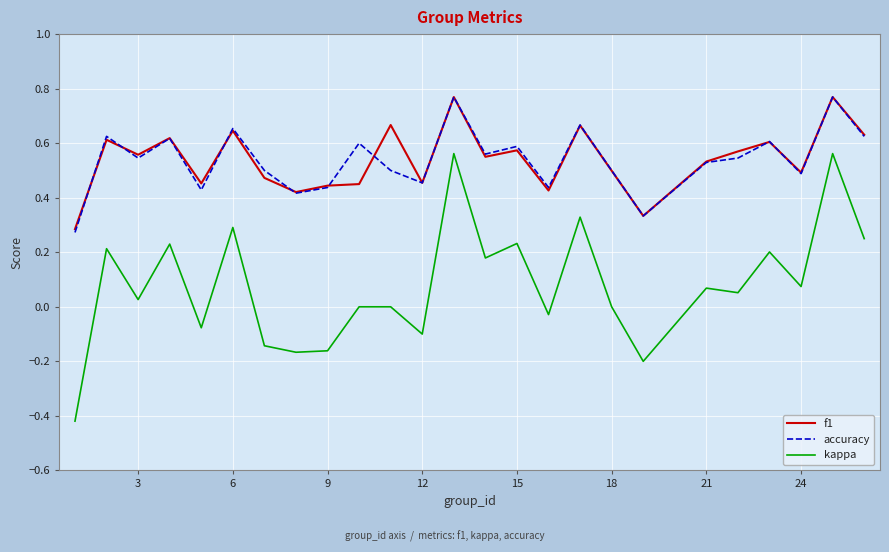

Which series has the largest range (max minus min)?

kappa